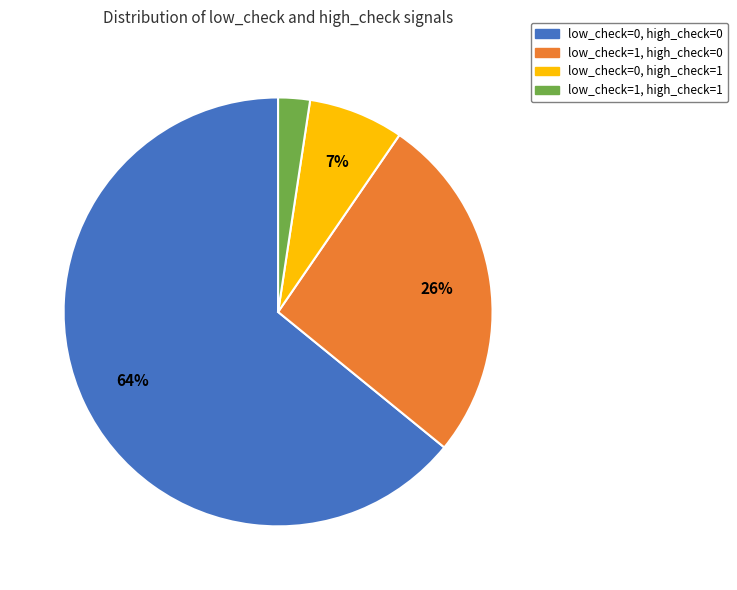

To the nearest percent, what is the difference between the low_check=1, high_check=1 and low_check=1, high_check=0 slice percentages?

24%